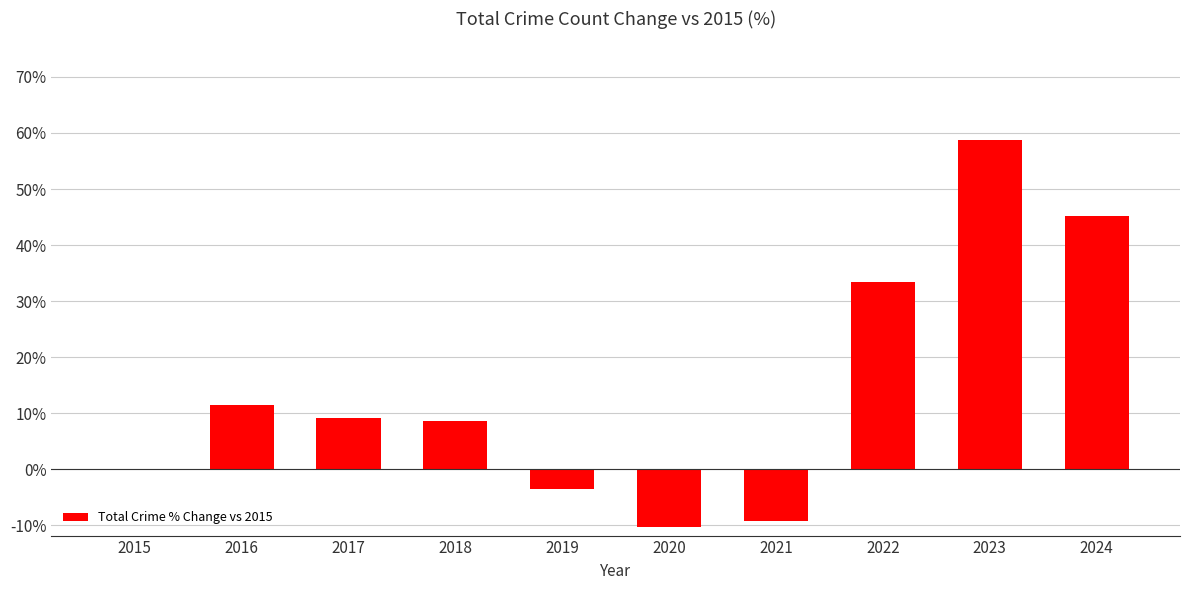

At which label is the value closest to 24?

2022